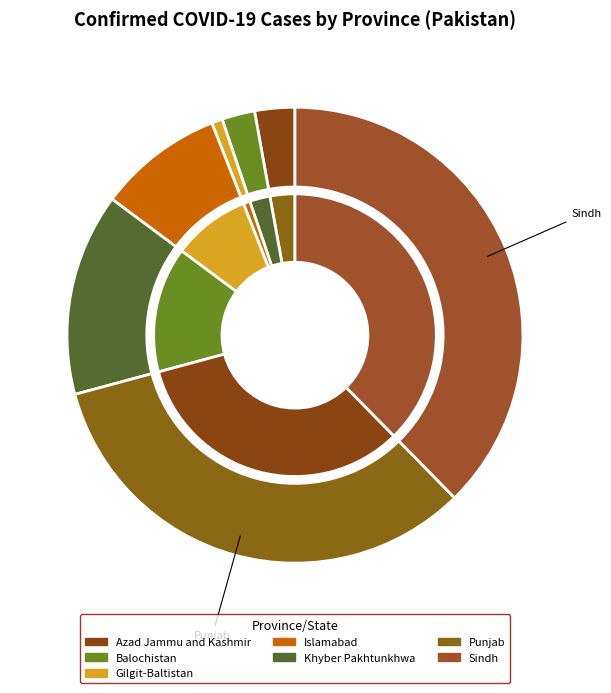

The Punjab slice represents 39% of the pie. True or false?

False